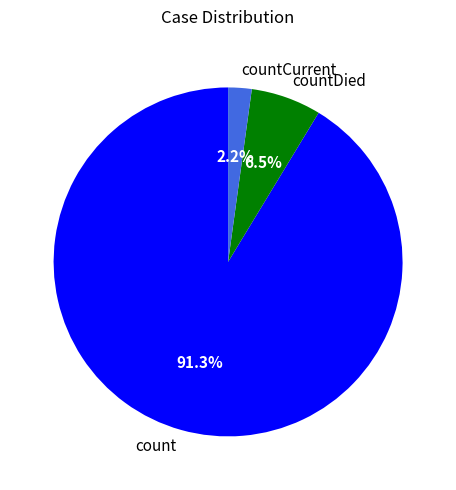

Which slice is the smallest?

countCurrent